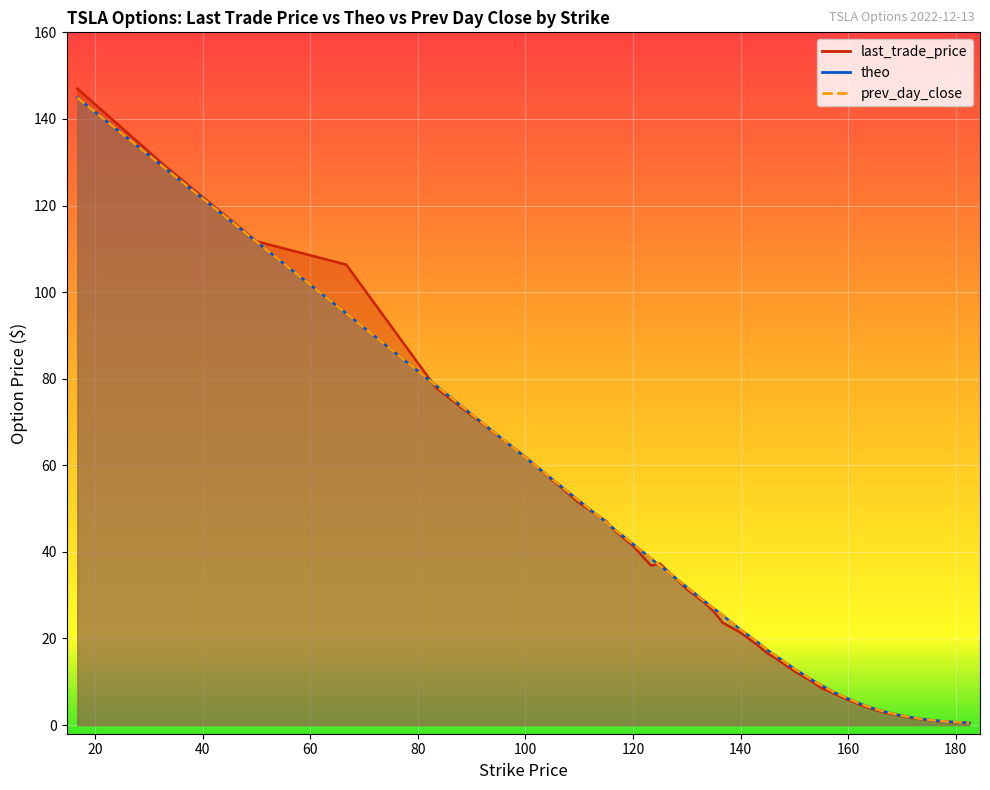

How many values in the prev_day_close series are below 17?

20